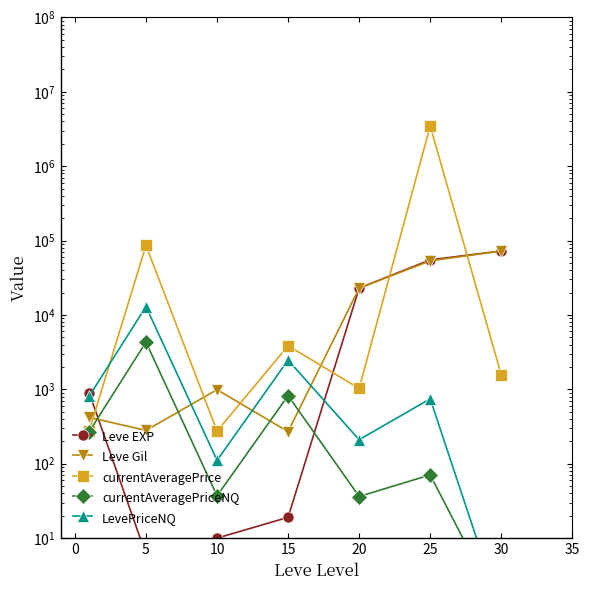

Which series has the largest total across all categories?

currentAveragePrice